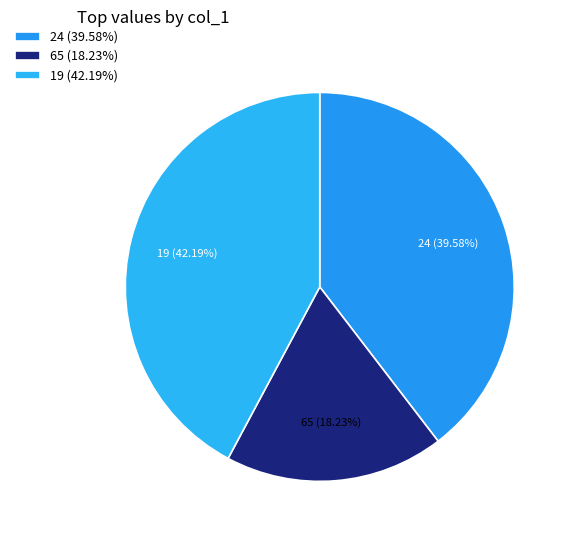

What percentage is the 24 slice, to the nearest percent?

40%